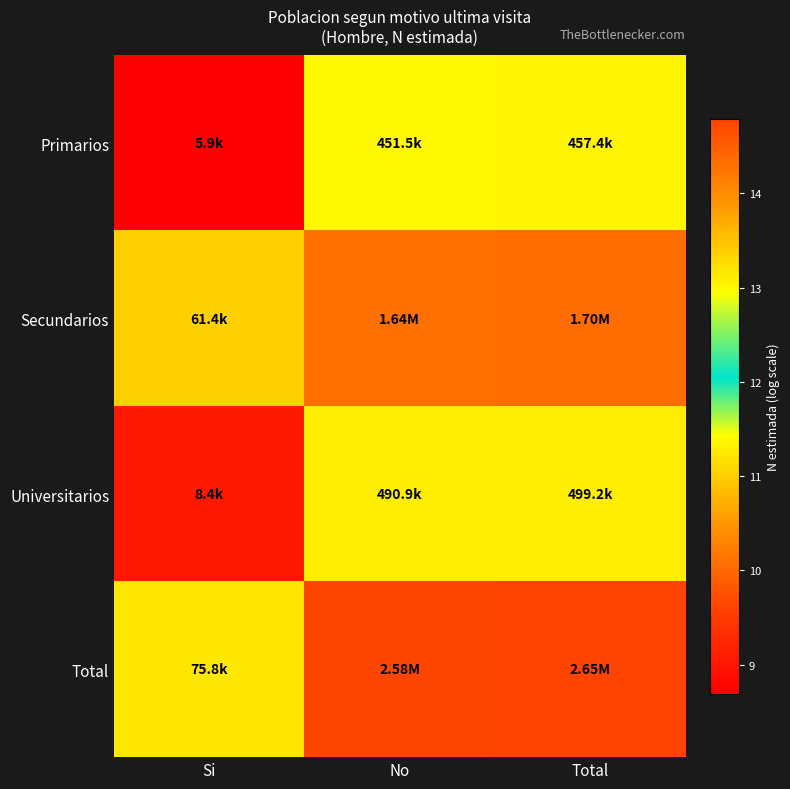

How many series are shown in this chart?

4